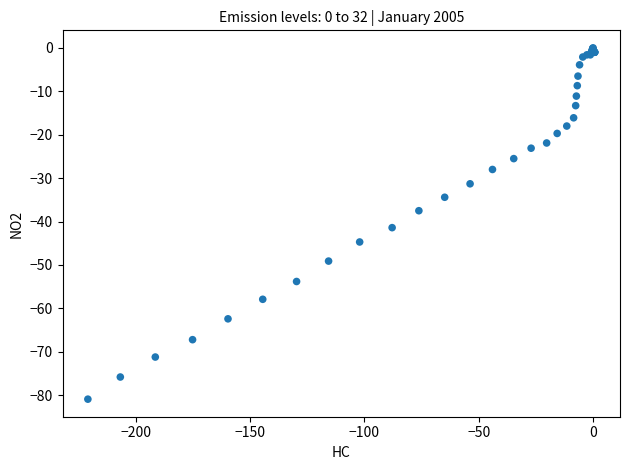

What Y value in the scatter plot is closest to -40?

-41.4